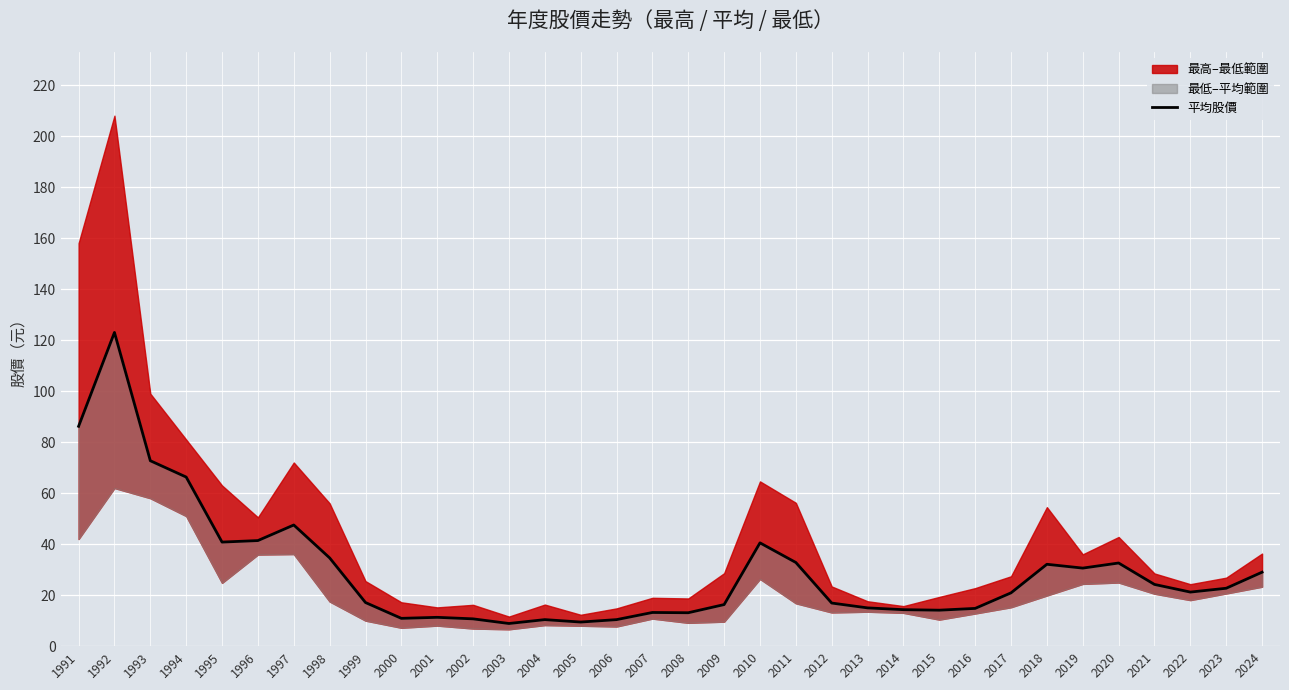

How many lines are shown in the chart?

1